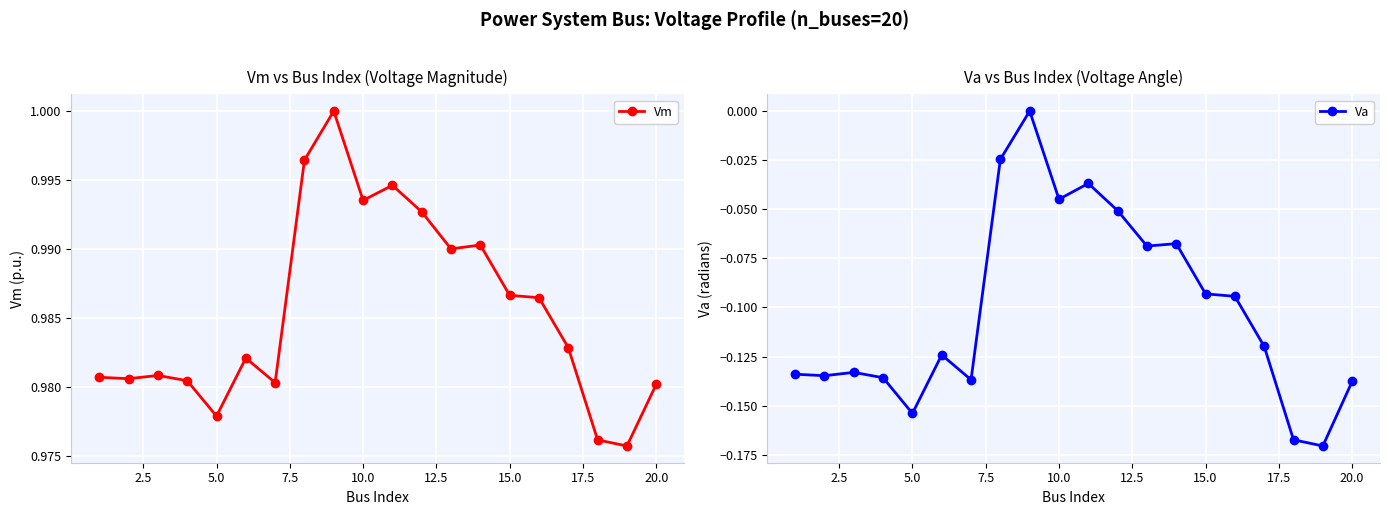

How many values in Va are below zero?

19